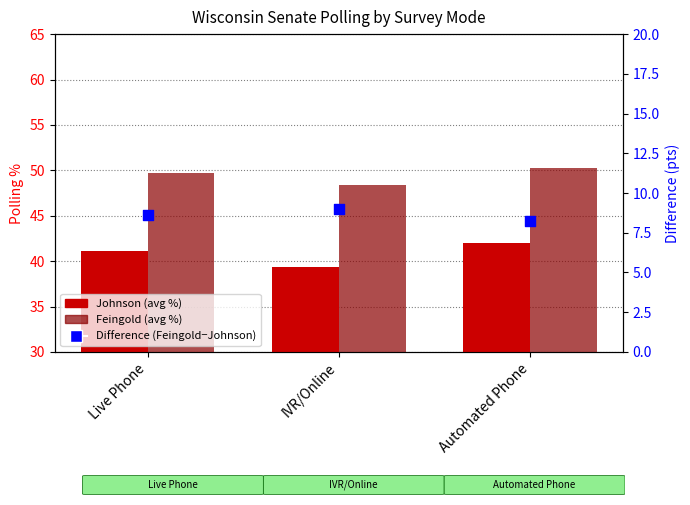

At how many categories does at least one series exceed 9?

3